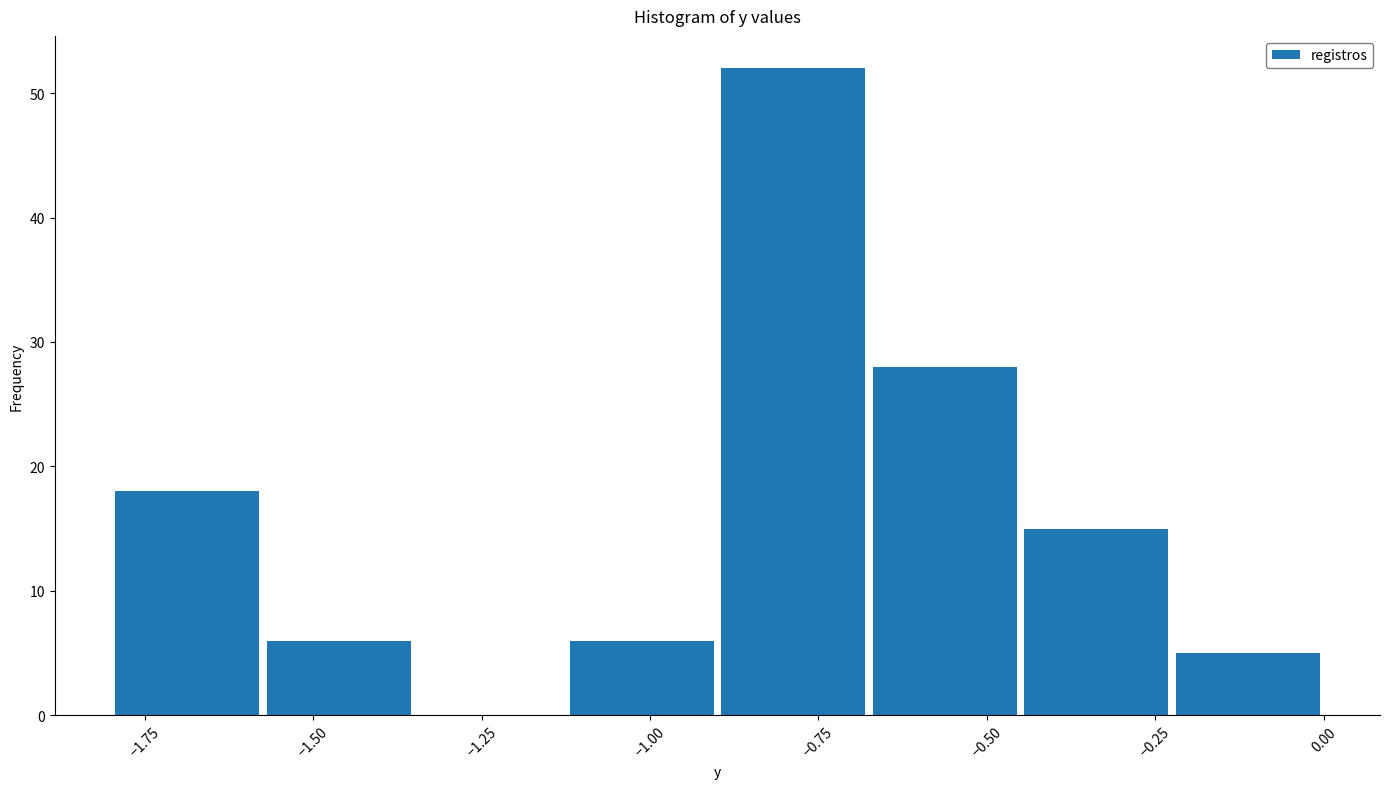

How tall is the bar that spans -1.125 to -0.900 on the x-axis? Neither the bar edges nor the heights are printed on the chart, so give them approximately, as read against the axes.

6